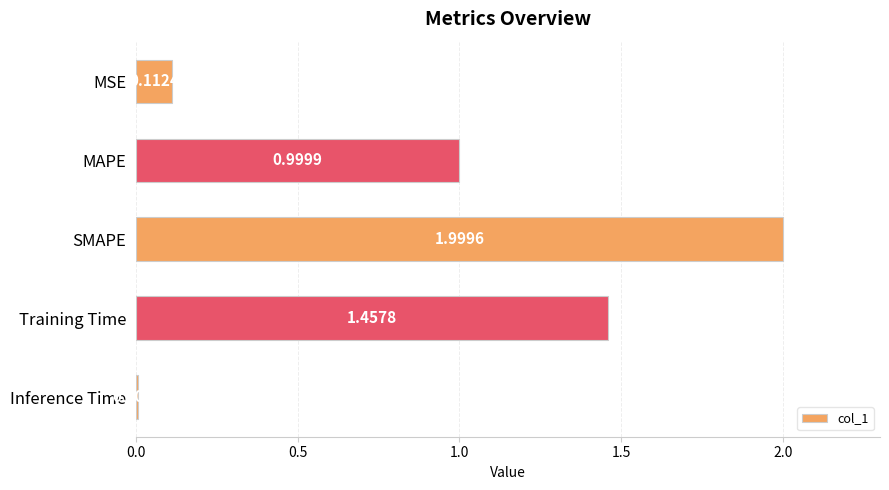

What is the sum of the values at SMAPE and Training Time?

3.5